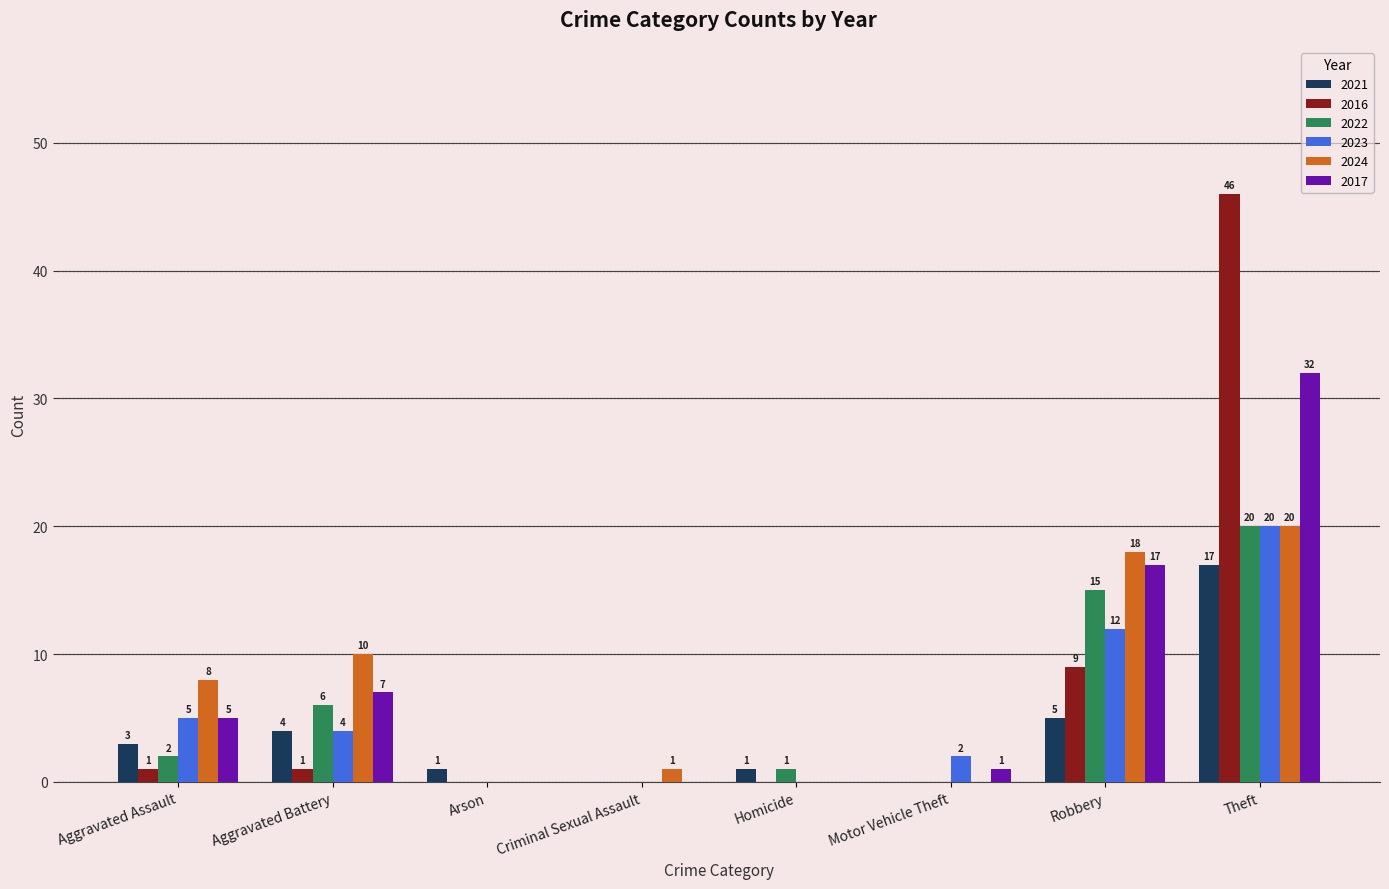

Is the value of 2021 at Criminal Sexual Assault greater than the value of 2022 at Theft?

No